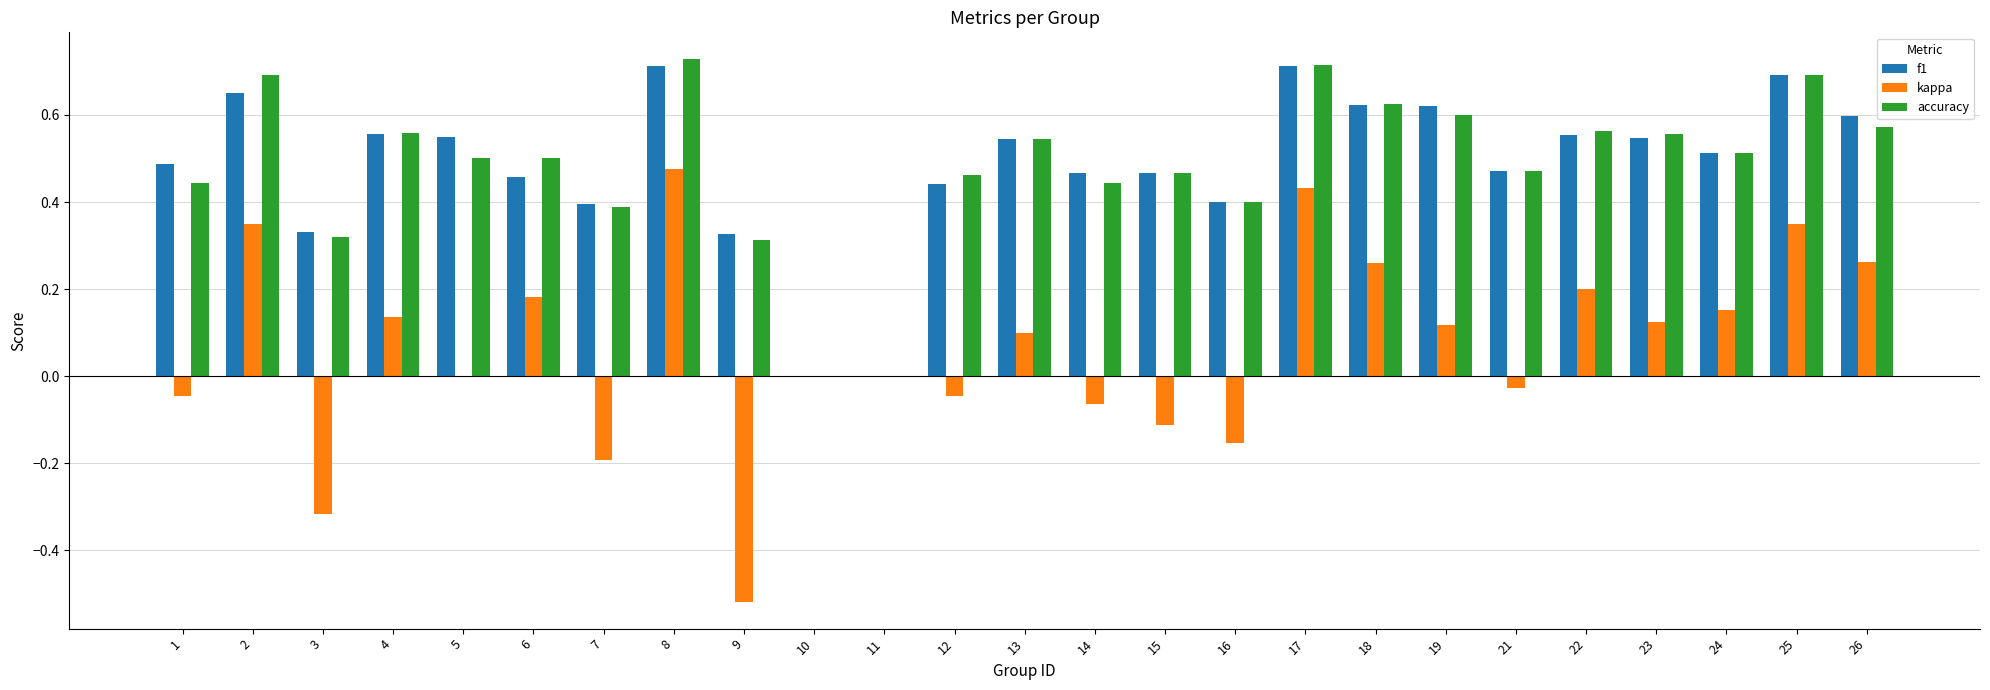

Which series changed the most between 16 and 23?

kappa